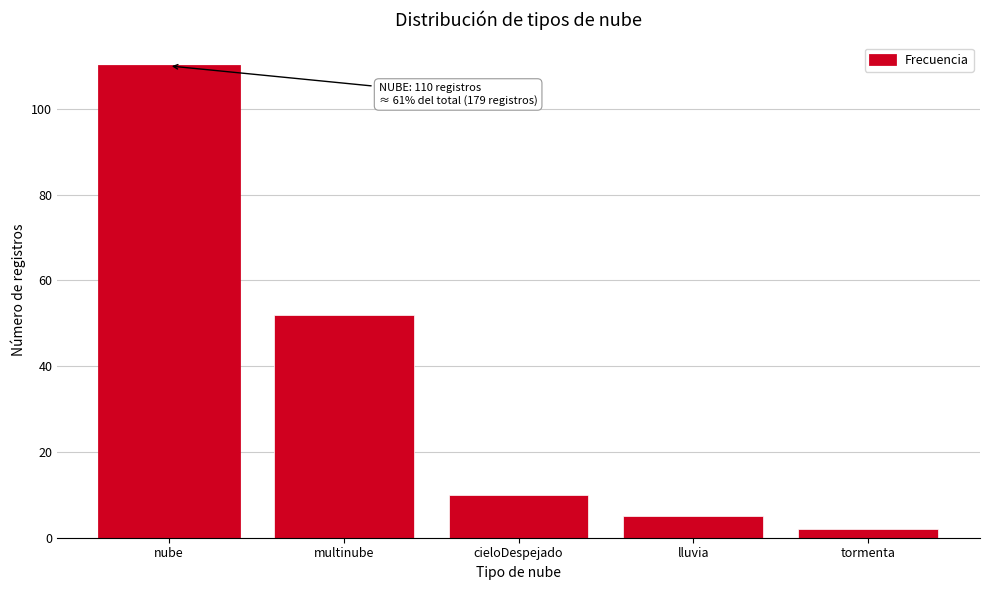

Reading left to right, transcribe all the data shown in this chart.

nube=110	multinube=52	cieloDespejado=10	lluvia=5	tormenta=2